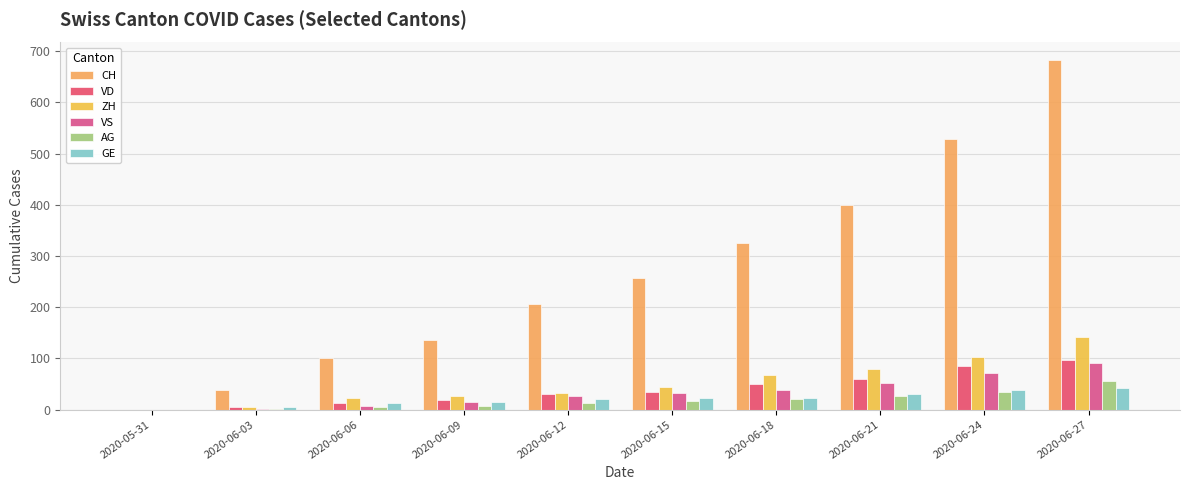

Reading left to right, transcribe all the data shown in this chart.

CH: 0	38	100	136	206	258	325	399	528	683
VD: 0	6	13	19	31	35	50	60	86	97
ZH: 0	5	23	26	33	45	67	80	103	142
VS: 0	2	7	15	27	32	38	52	72	92
AG: 0	1	5	7	13	17	21	26	35	55
GE: 0	6	13	14	20	22	23	31	38	43